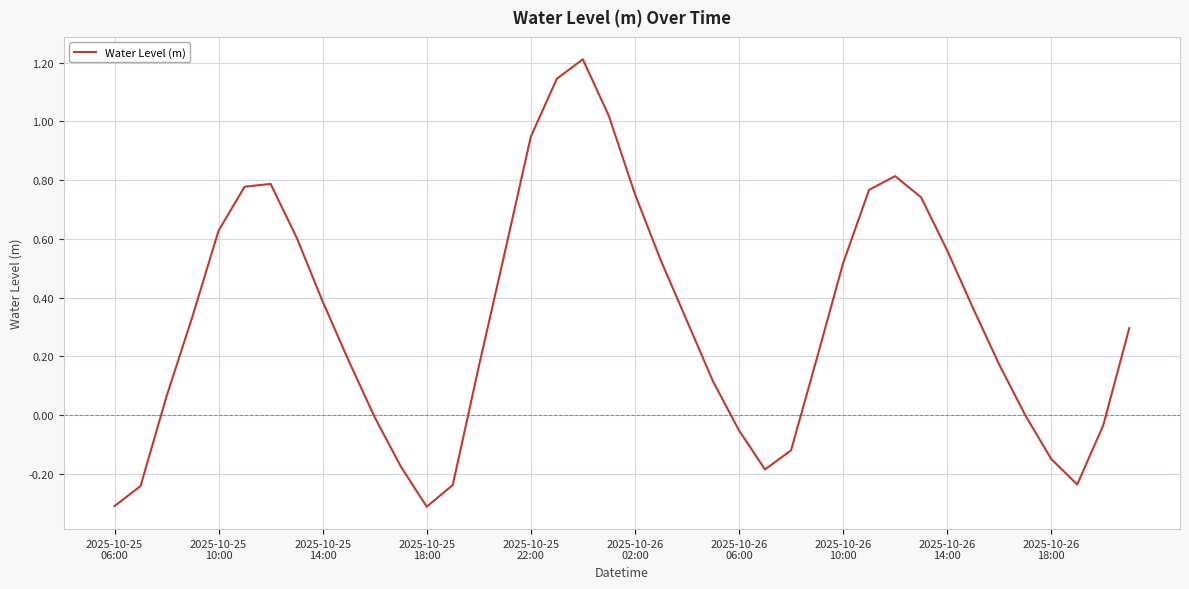

What is the smallest value displayed?

-0.3